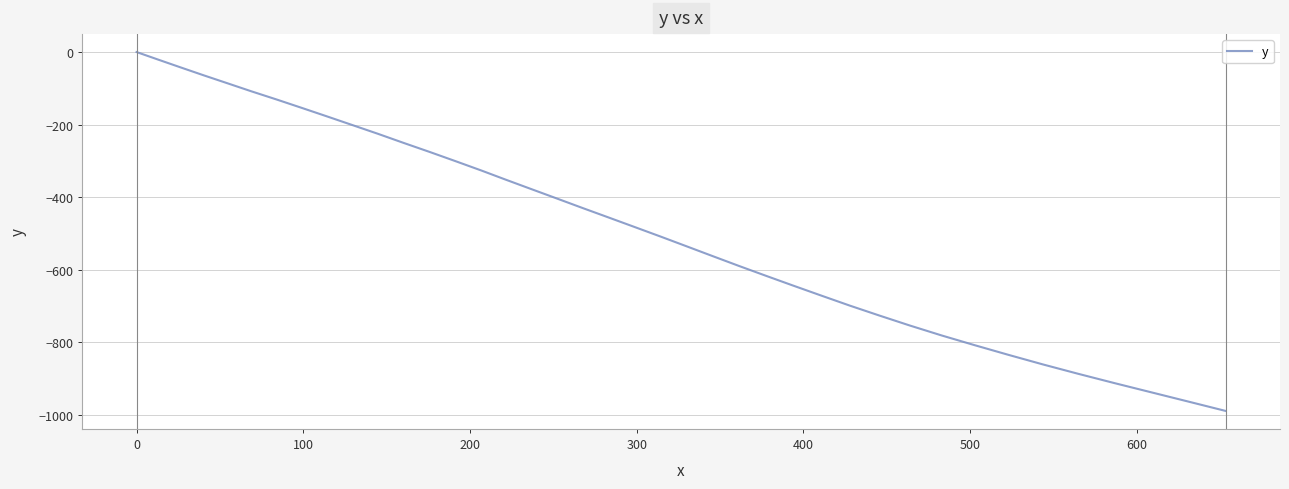

What is the minimum value shown in the chart?

-989.3